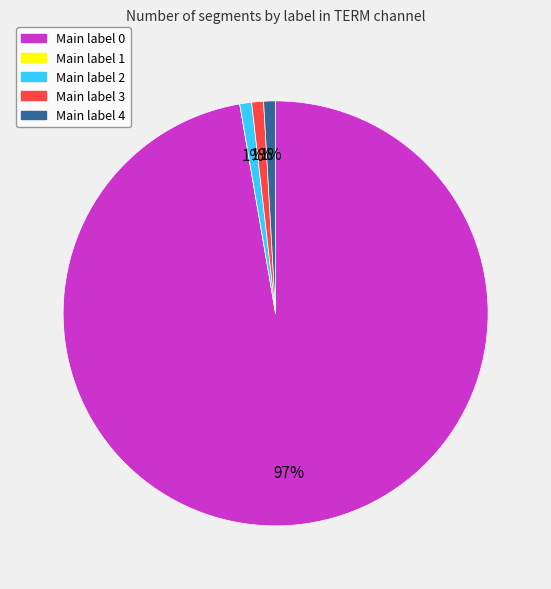

To the nearest percent, what is the average slice percentage?

20%